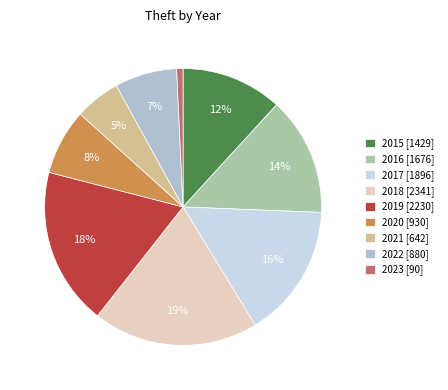

How many slices are in this pie chart?

9